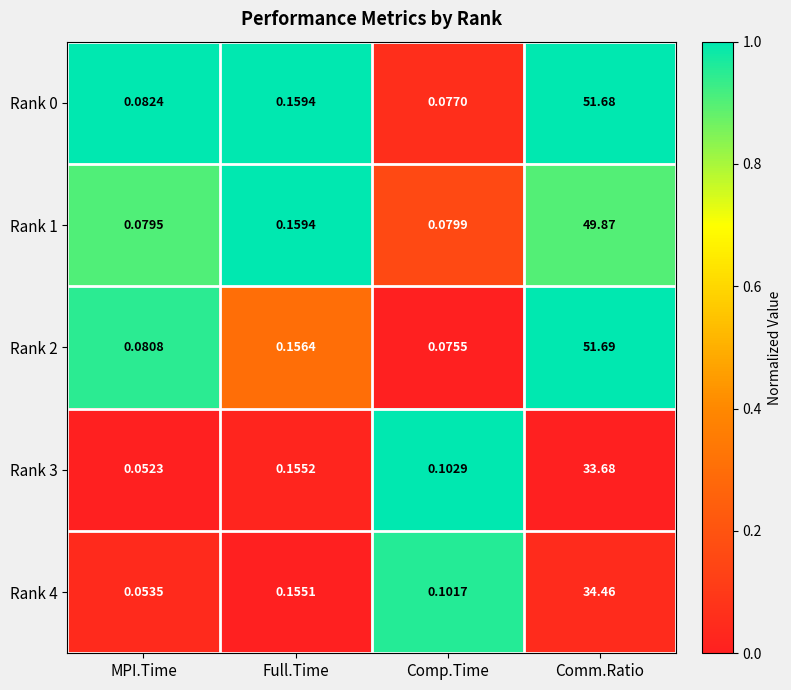

At which category is the sum across all series the highest?

Comm.Ratio